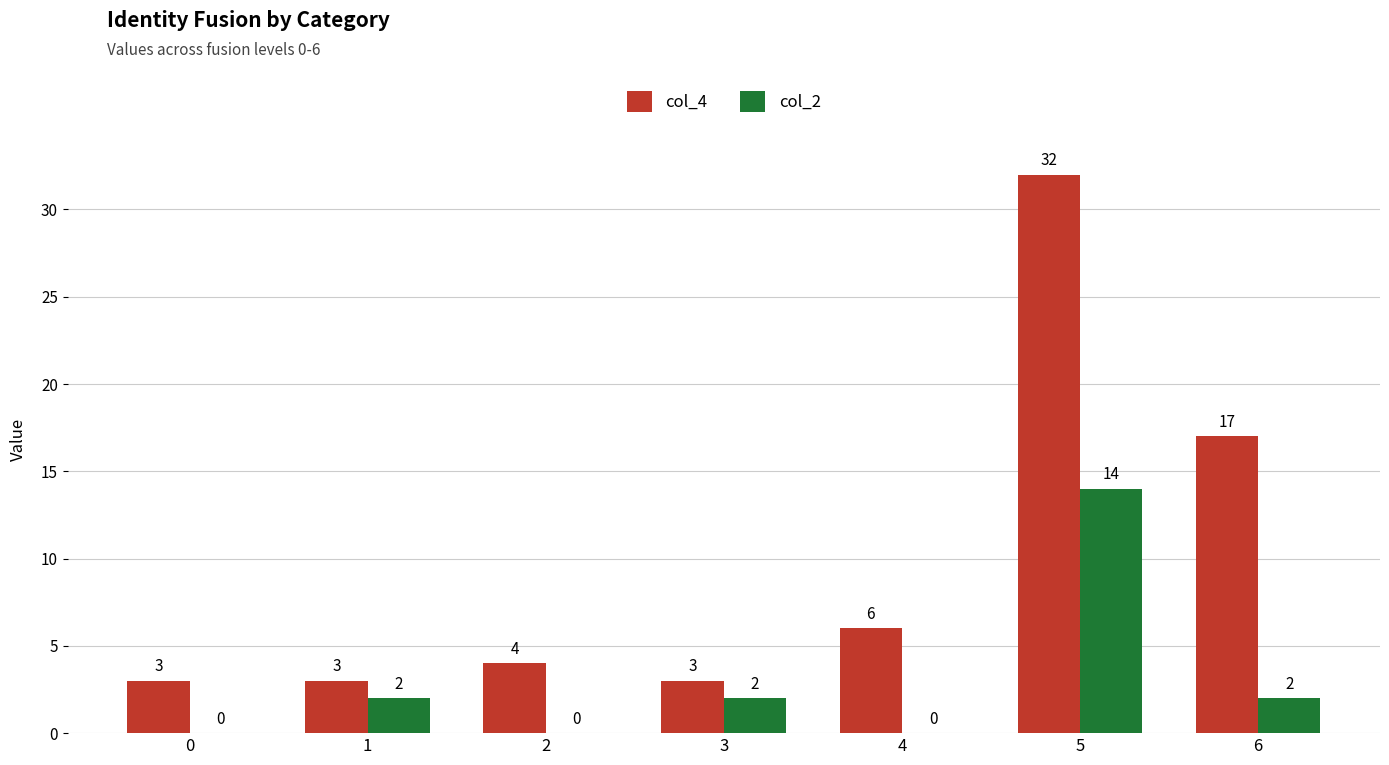

What is the sum of the col_4 values at 3 and 5?

35